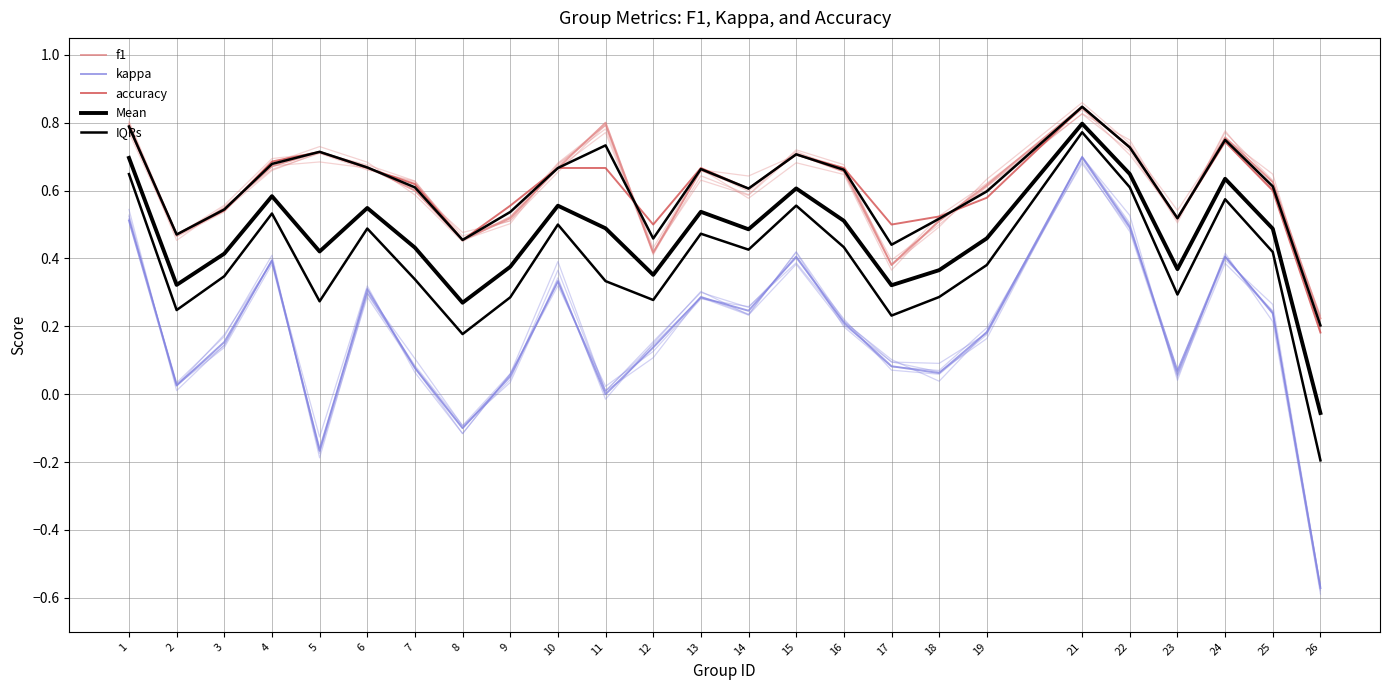

Reading left to right, transcribe all the data shown in this chart.

f1: 0.8	0.5	0.5	0.7	0.7	0.7	0.6	0.5	0.5	0.7	0.8	0.4	0.7	0.6	0.7	0.7	0.4	0.5	0.6	0.8	0.7	0.5	0.8	0.6	0.2
kappa: 0.5	0.0	0.2	0.4	-0.2	0.3	0.1	-0.1	0.1	0.3	0.0	0.1	0.3	0.2	0.4	0.2	0.1	0.1	0.2	0.7	0.5	0.1	0.4	0.2	-0.6
accuracy: 0.8	0.5	0.5	0.7	0.7	0.7	0.6	0.5	0.6	0.7	0.7	0.5	0.7	0.6	0.7	0.7	0.5	0.5	0.6	0.8	0.7	0.5	0.7	0.6	0.2
Mean: 0.7	0.3	0.4	0.6	0.4	0.5	0.4	0.3	0.4	0.6	0.5	0.4	0.5	0.5	0.6	0.5	0.3	0.4	0.5	0.8	0.6	0.4	0.6	0.5	-0.1
IQRs: 0.6	0.2	0.3	0.5	0.3	0.5	0.3	0.2	0.3	0.5	0.3	0.3	0.5	0.4	0.6	0.4	0.2	0.3	0.4	0.8	0.6	0.3	0.6	0.4	-0.2